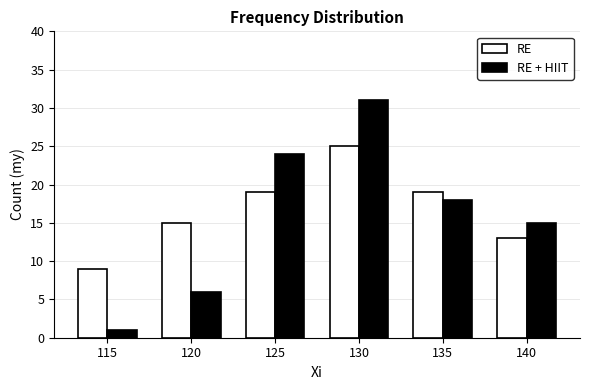

Which series changed the most between 115 and 140?

RE + HIIT